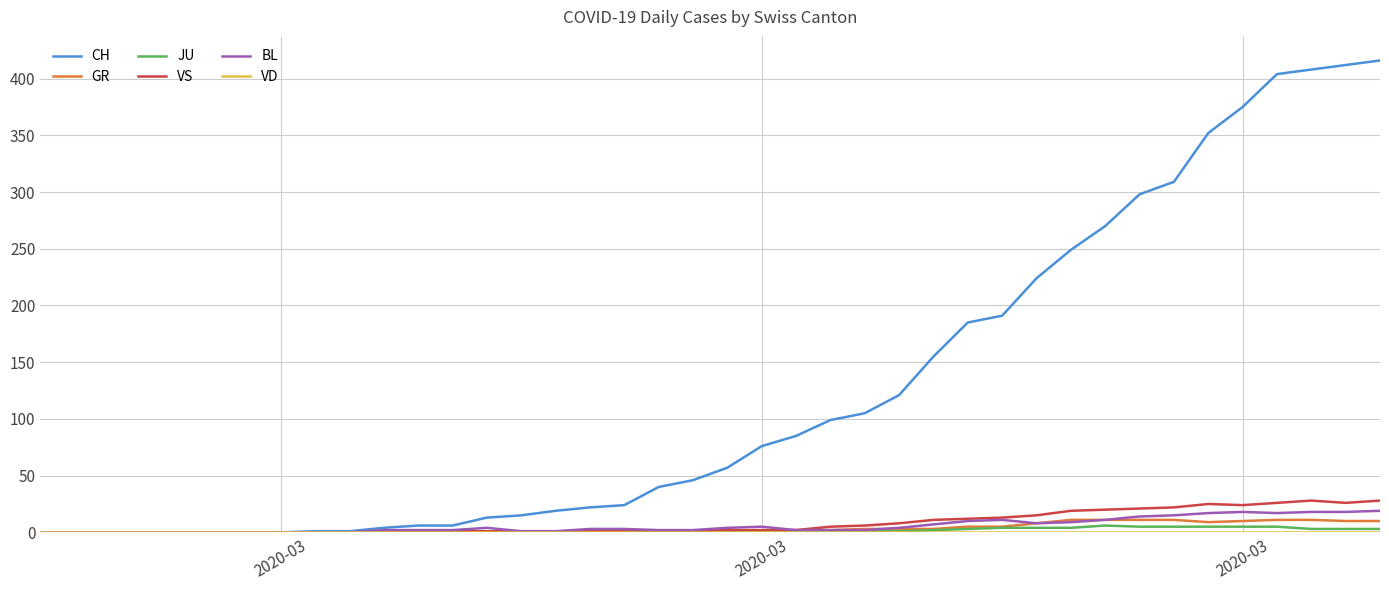

Which series has the widest spread of values?

CH